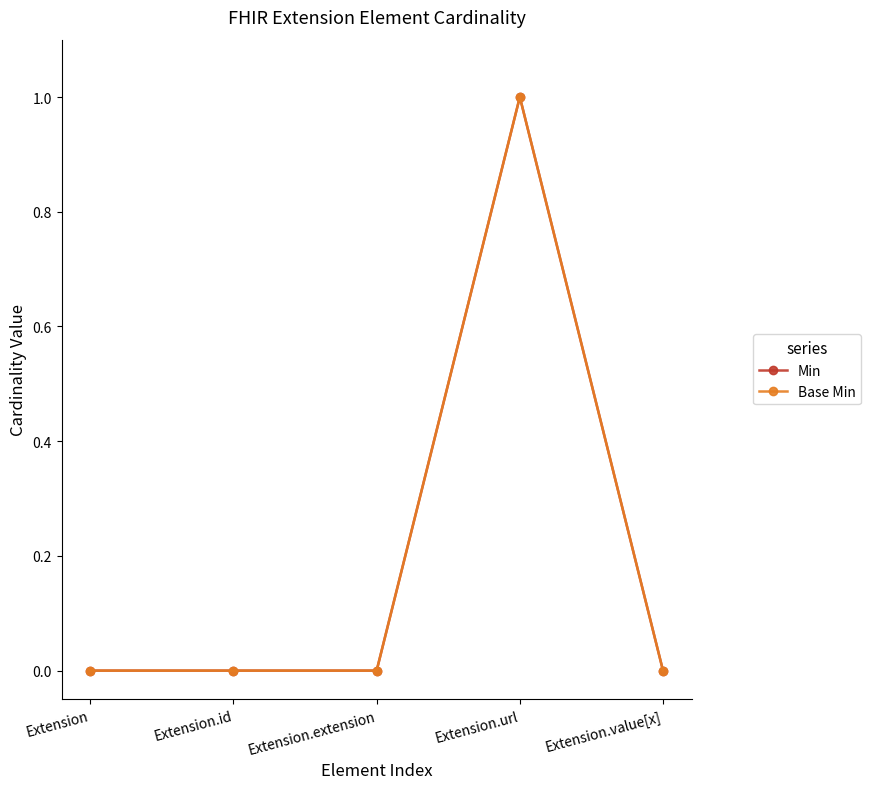

How many lines are shown in the chart?

2